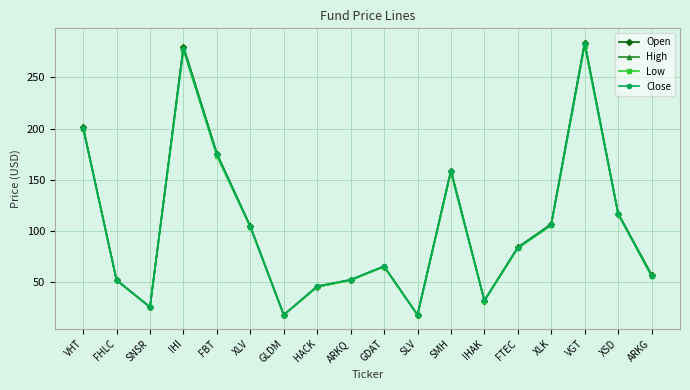

Which series changed the most between SLV and XLK?

High